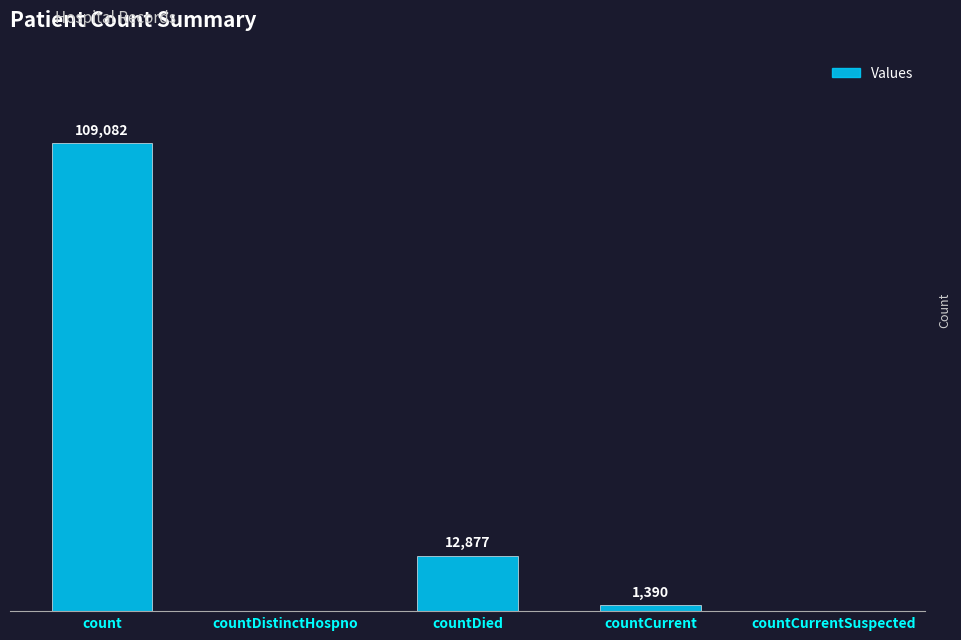

Does the chart contain stacked bars?

No